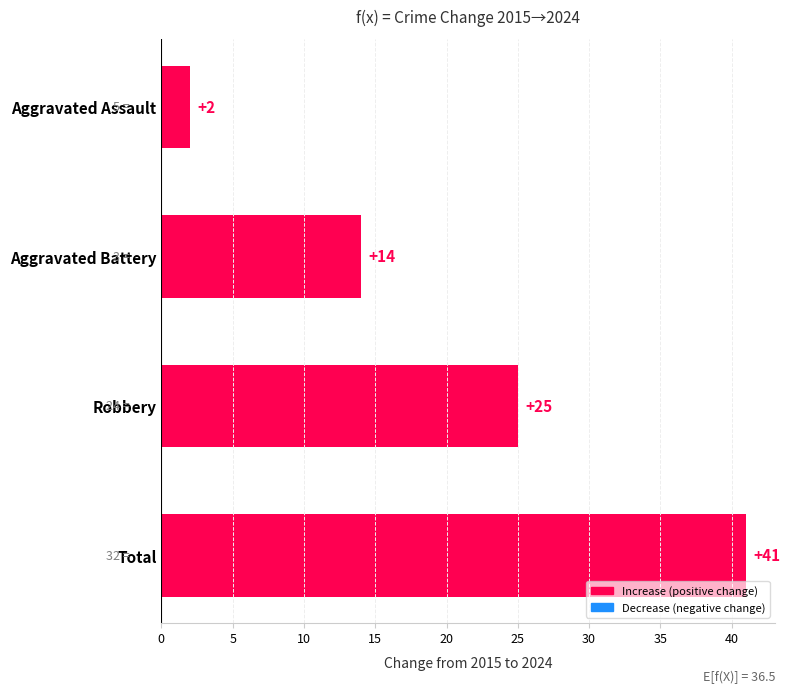

List the labels in order of value, largest first.

Total, Robbery, Aggravated Battery, Aggravated Assault